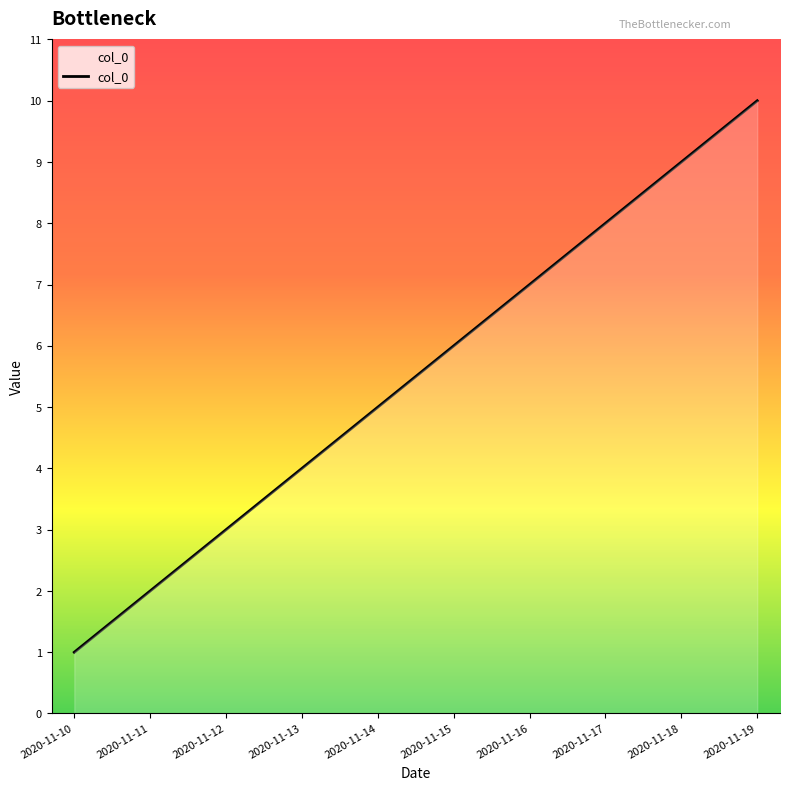

Read the value at 2020-11-15.

6